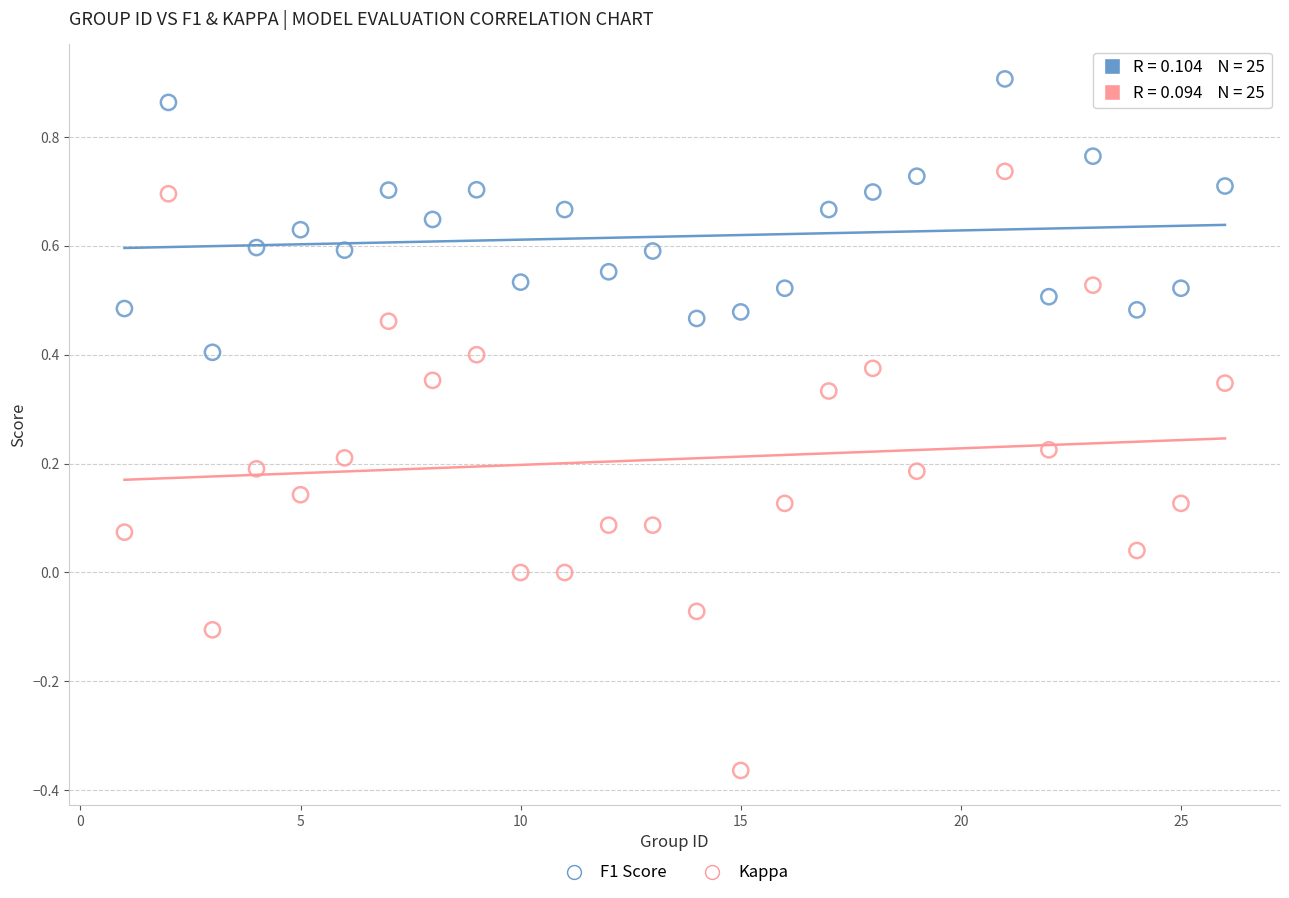

Across all data points, what is the range of X values (max minus min)?

25.0